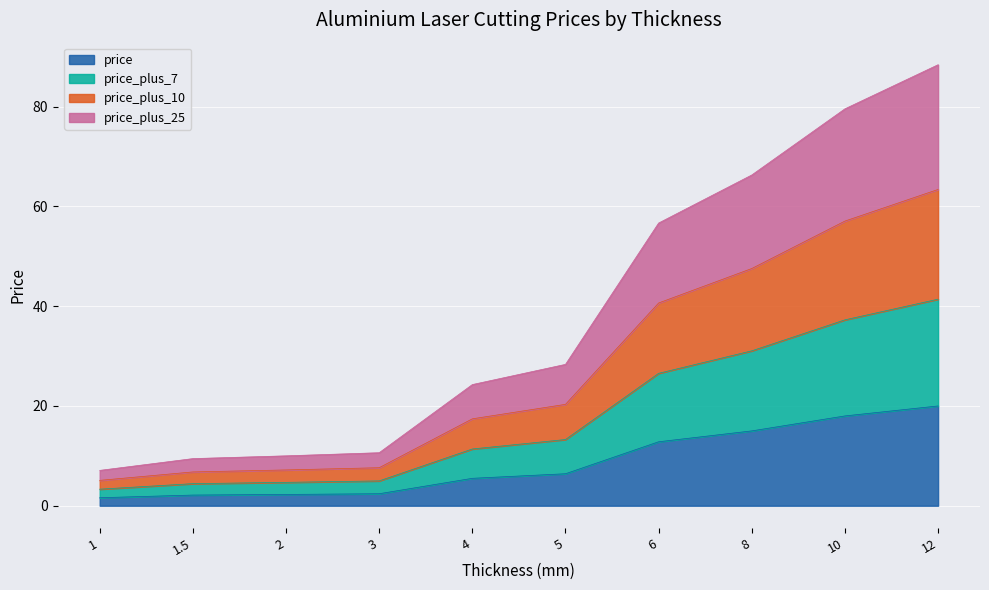

True or false: price_plus_10 and price_plus_7 cross at least once.

False